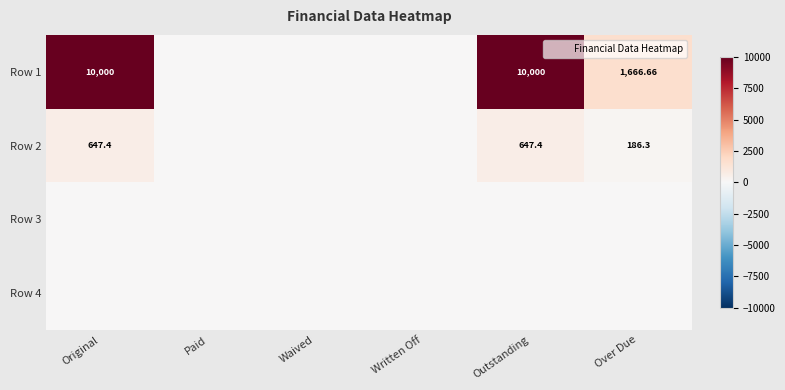

Count the number of data series in this chart.

4